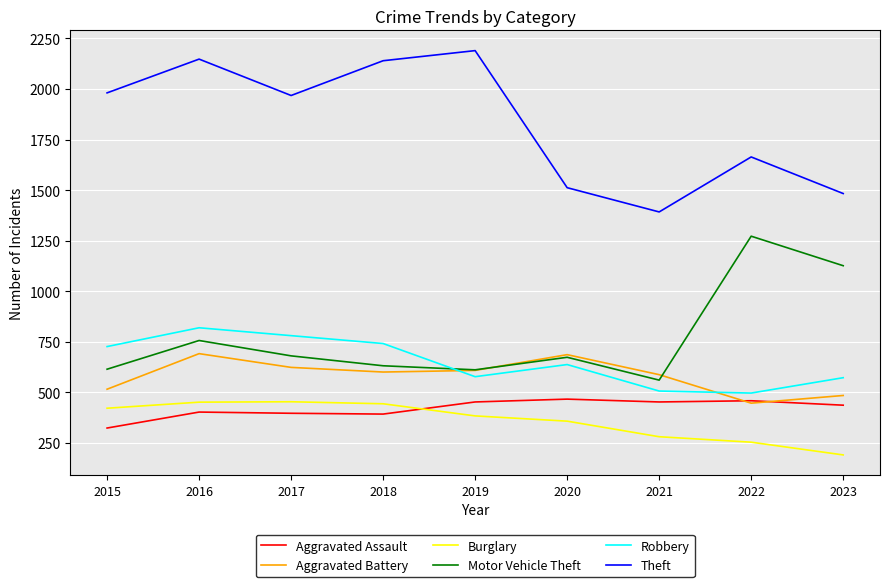

What is the spread (max minus min) of values at 2018?

1748